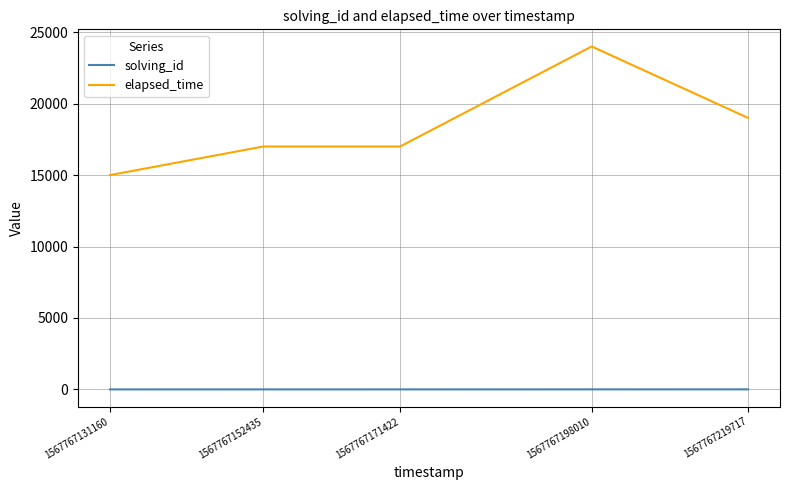

What is the average value of the solving_id series?

3